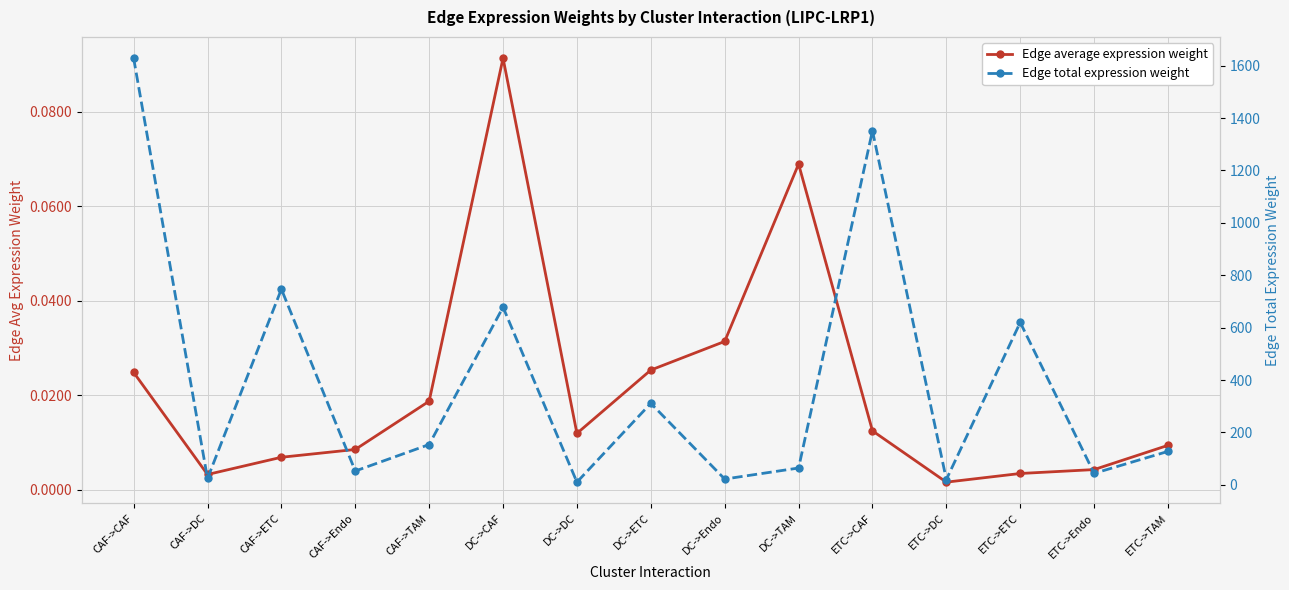

At ETC->Endo, list the series in order from smallest to largest.

Edge average expression weight, Edge total expression weight